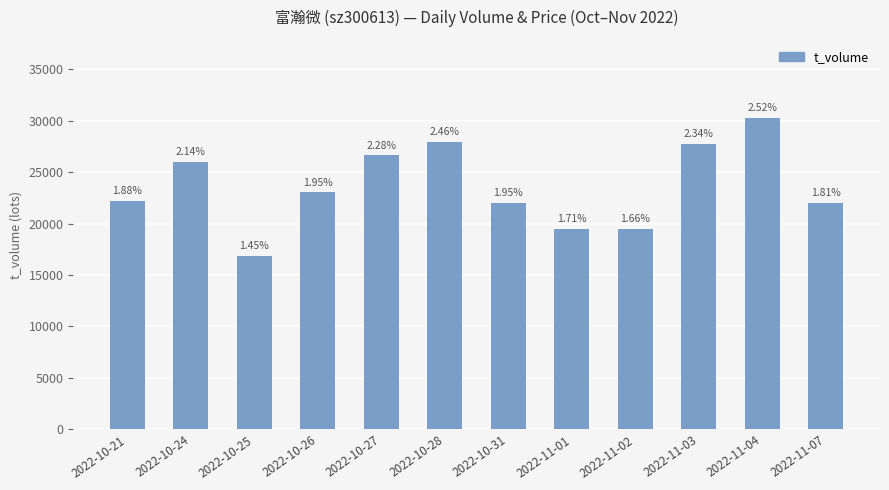

Is it true that the value at 2022-10-31 is 21986?

True